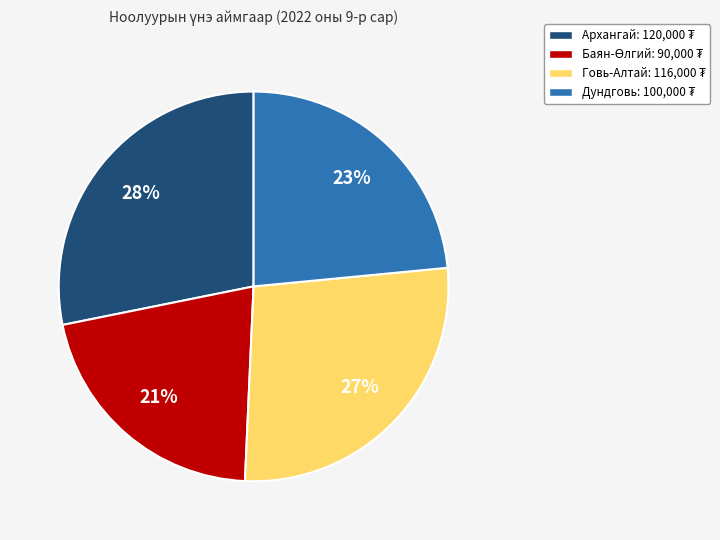

Is there a majority slice in this chart?

No